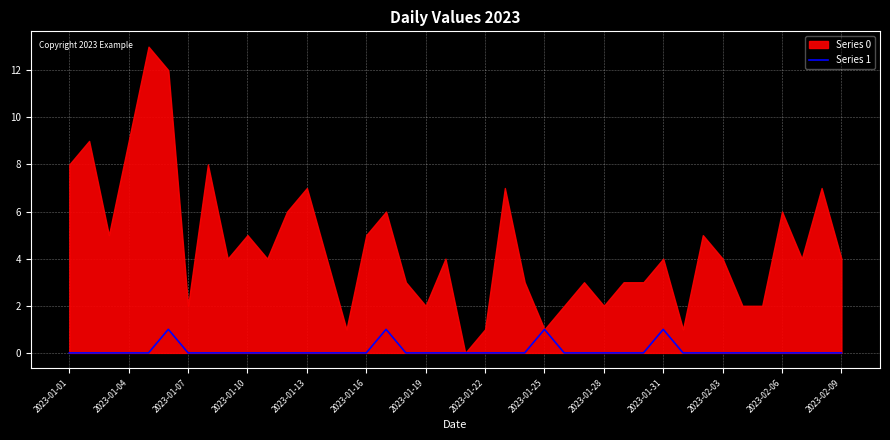

The value of Series 1 at 2023-01-01 is -1. True or false?

False